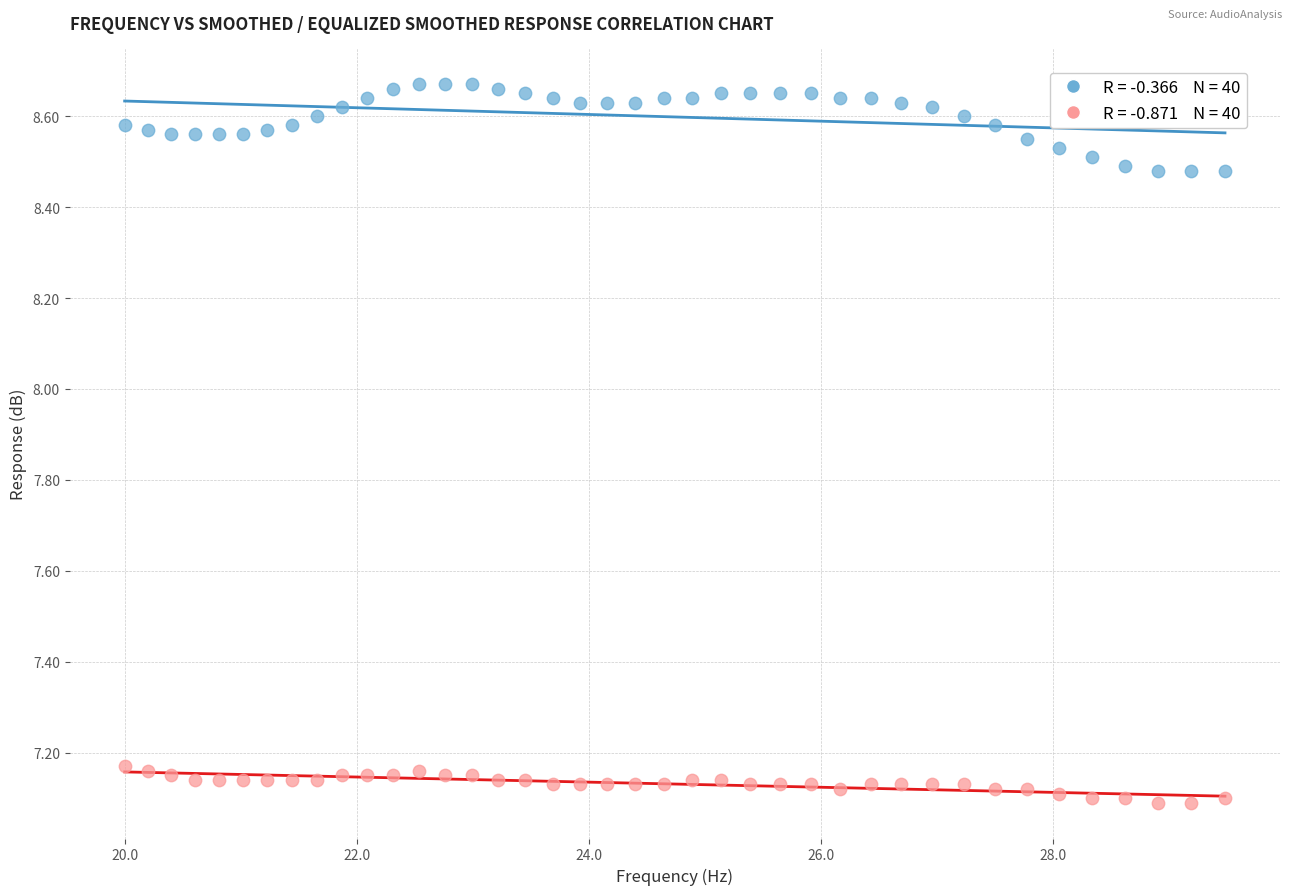

Across all data points, what is the range of Y values (max minus min)?

1.6